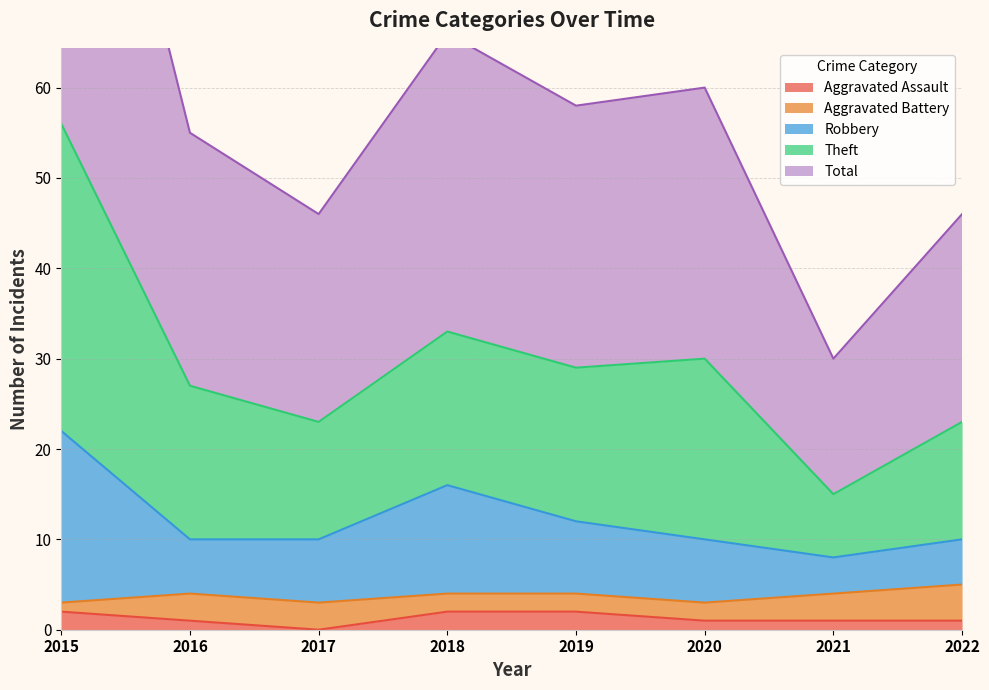

What is the difference between the maximum and second lowest values in the Total series?

33